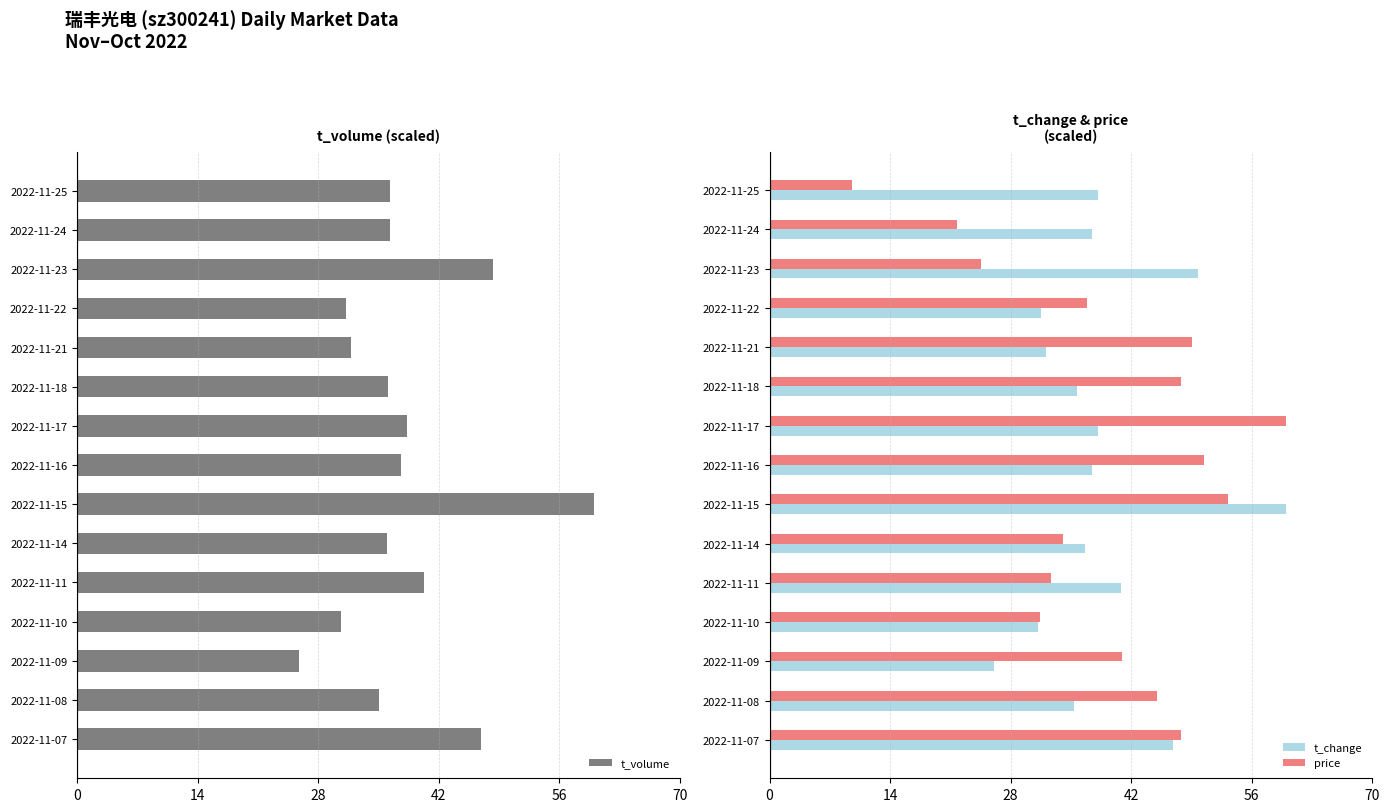

Reading left to right, list all the values displayed in this chart.

t_volume: 36.3	36.4	48.3	31.2	31.8	36.1	38.3	37.7	60.0	36.0	40.2	30.7	25.8	35.0	46.9
t_change: 38.1	37.5	49.8	31.5	32.1	35.7	38.1	37.5	60.0	36.6	40.8	31.2	26.1	35.4	46.8
price: 9.5	21.8	24.5	36.8	49.1	47.7	60.0	50.5	53.2	34.1	32.7	31.4	40.9	45.0	47.7